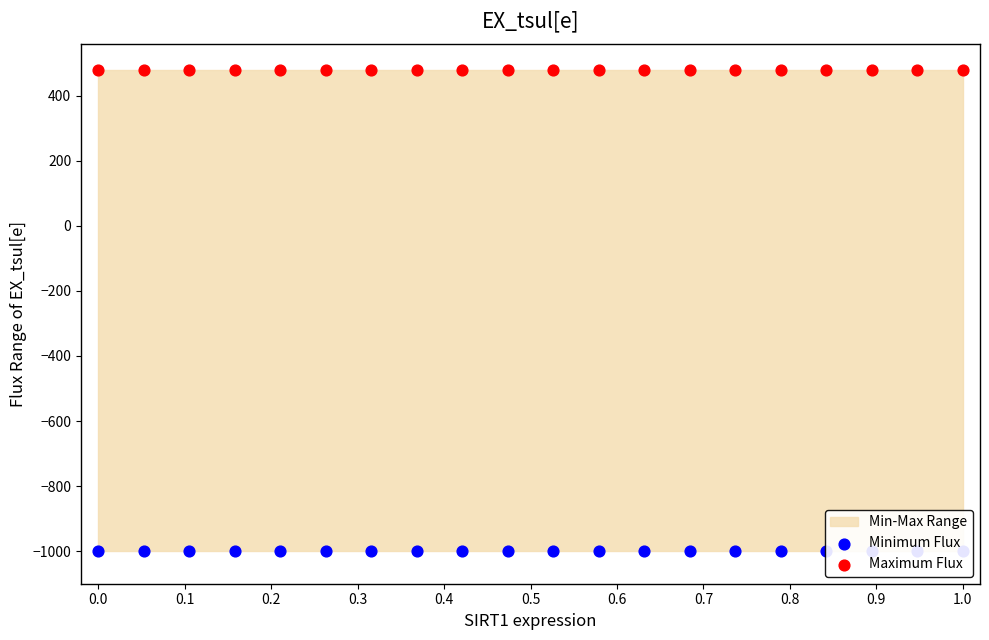

Which series has the largest total across all categories?

Maximum Flux